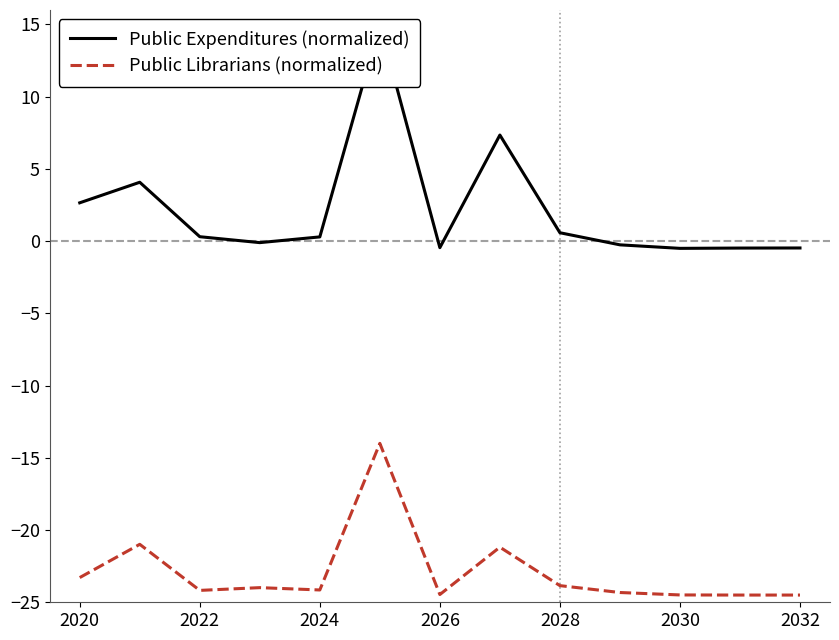

True or false: Public Expenditures (normalized) and Public Librarians (normalized) intersect in this chart.

False